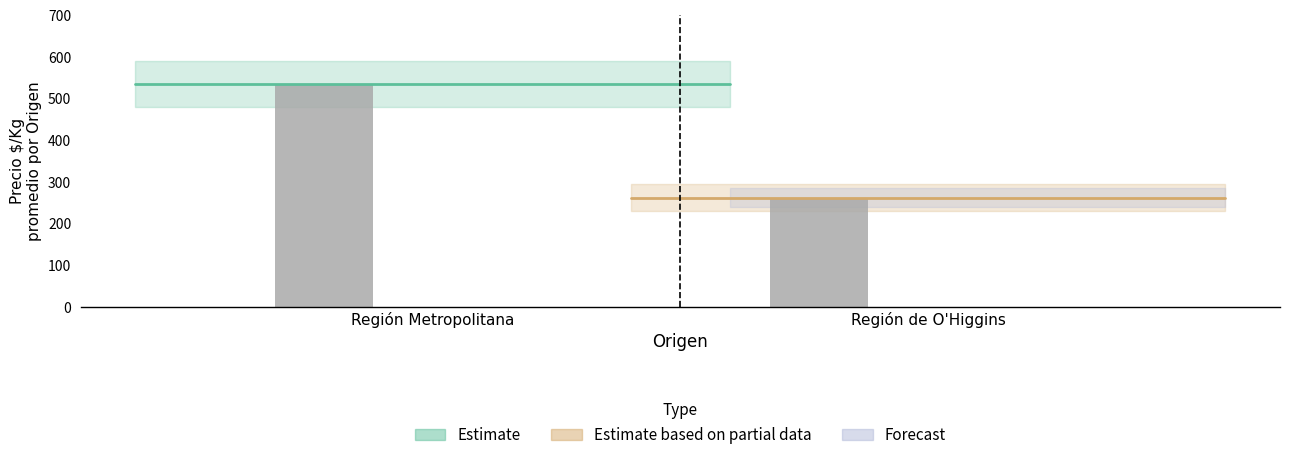

What position from the left is Región Metropolitana?

1